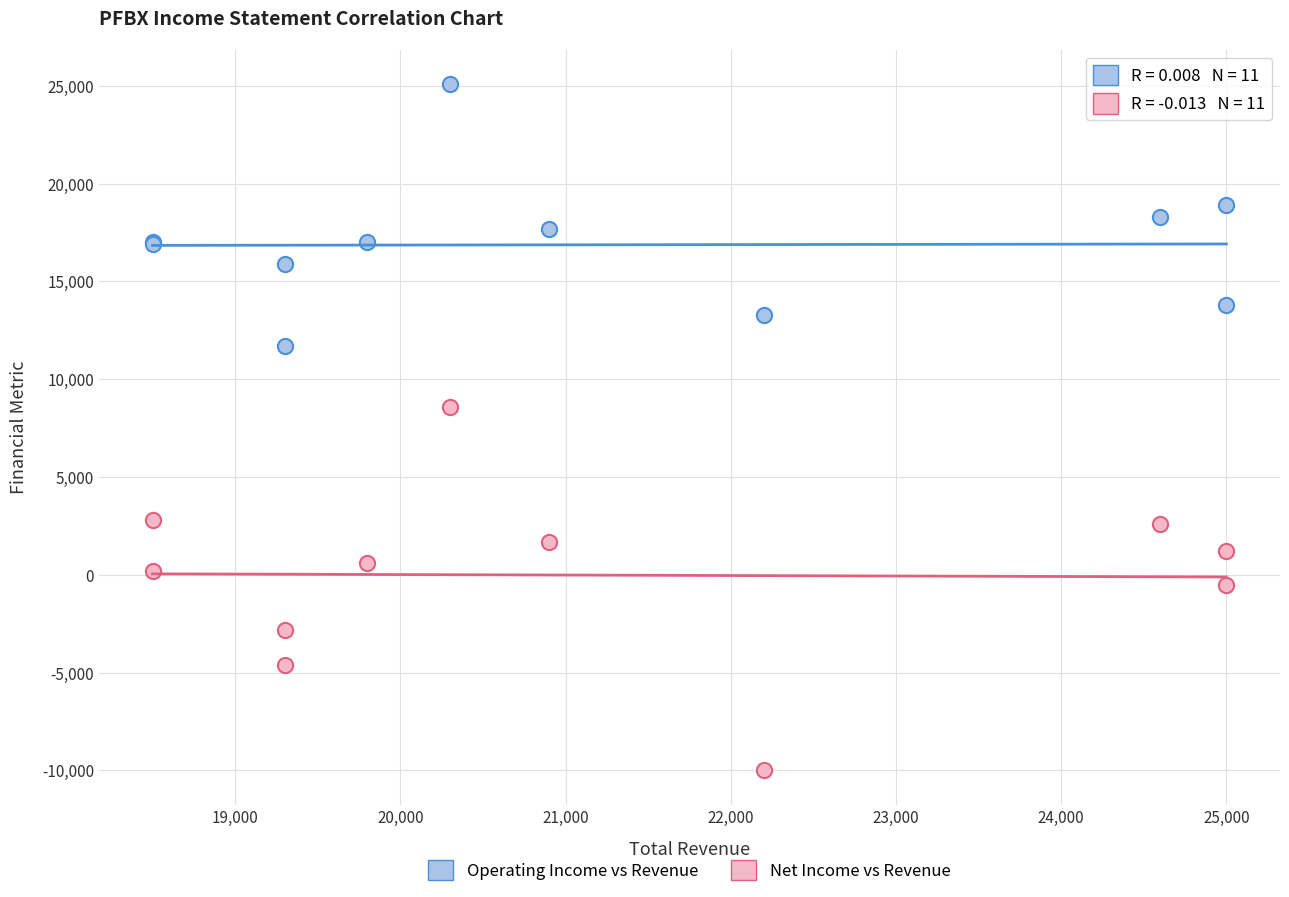

Which series reaches the maximum Y coordinate?

Operating Income vs Revenue